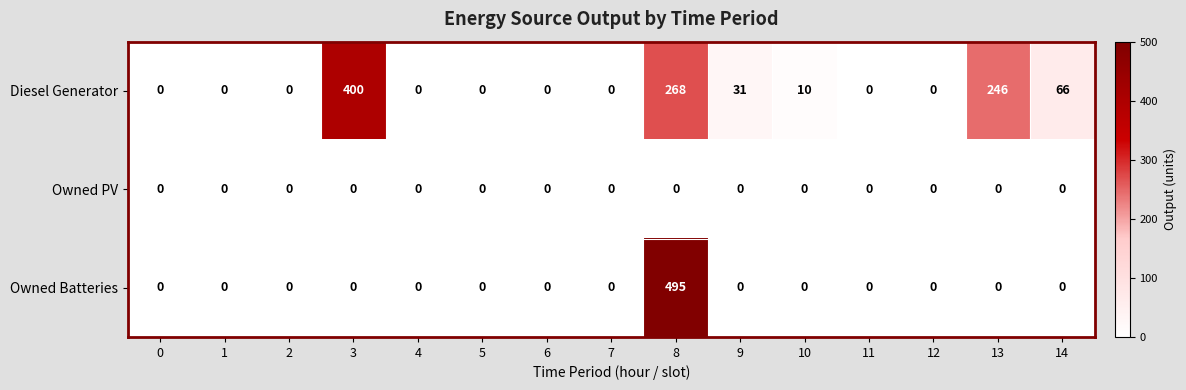

The Owned Batteries series shows 0 at 14. True or false?

True